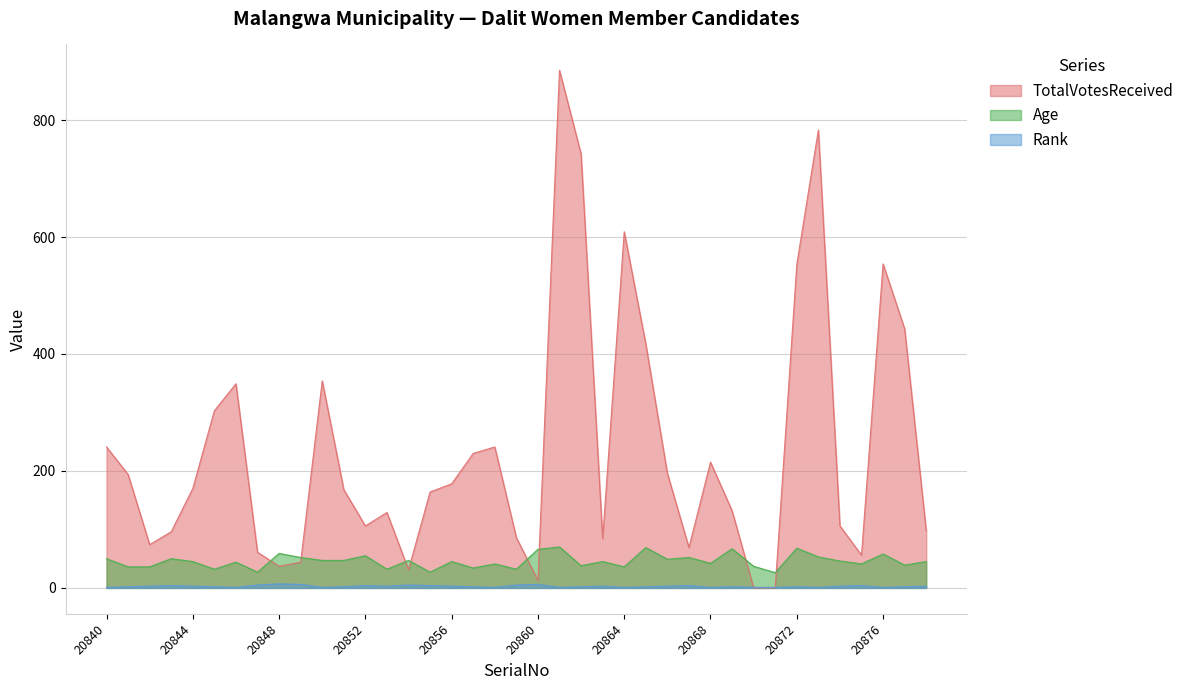

Rank the series at 20874 from lowest to highest value.

Rank, Age, TotalVotesReceived